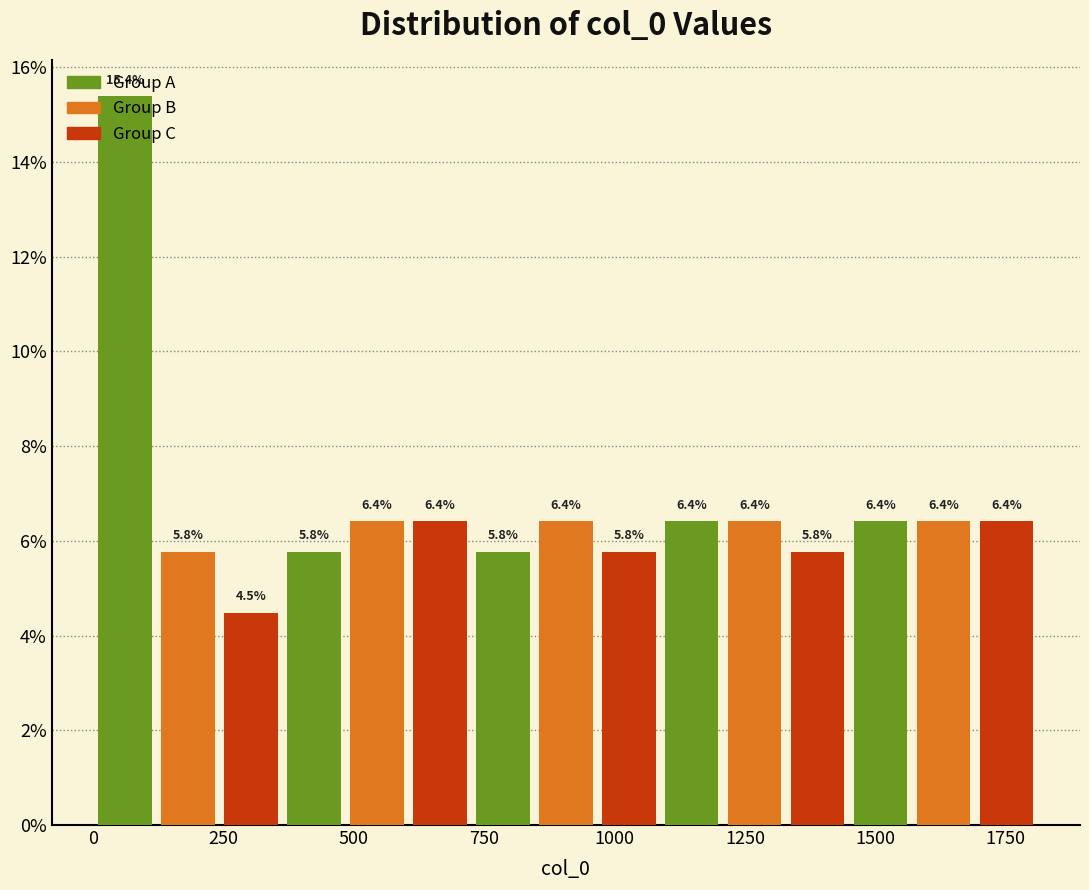

Read against the x-axis, roughly where is the centre of the tallest bar?

50